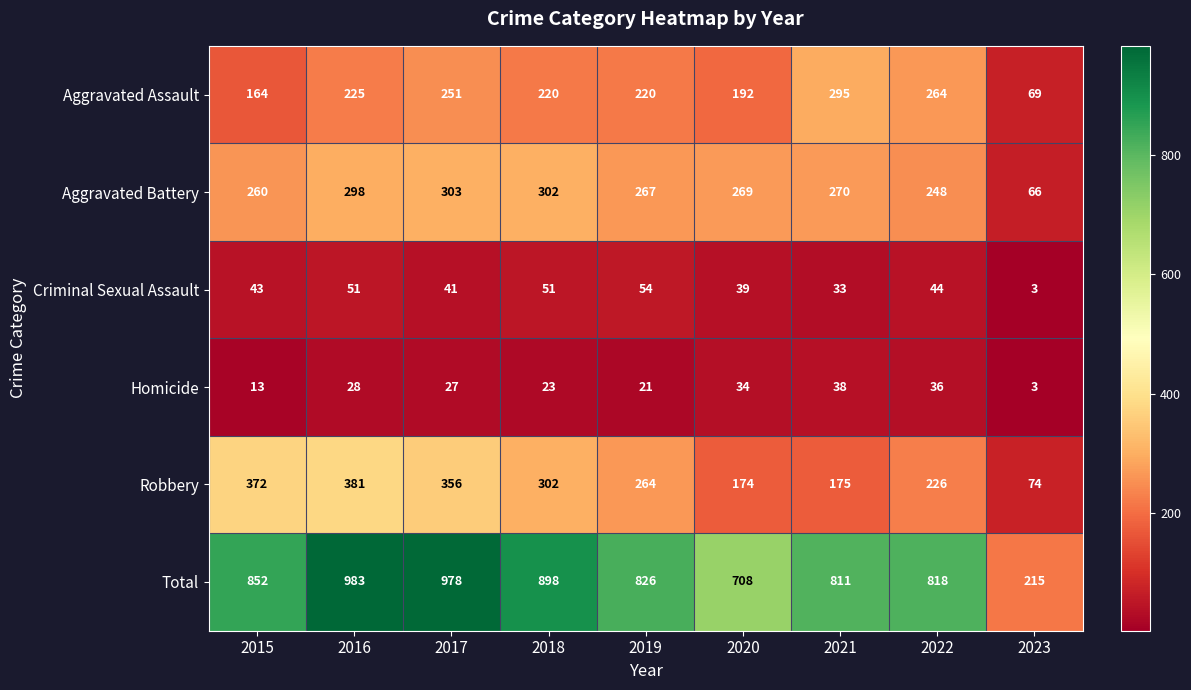

What is the greatest value displayed?

983